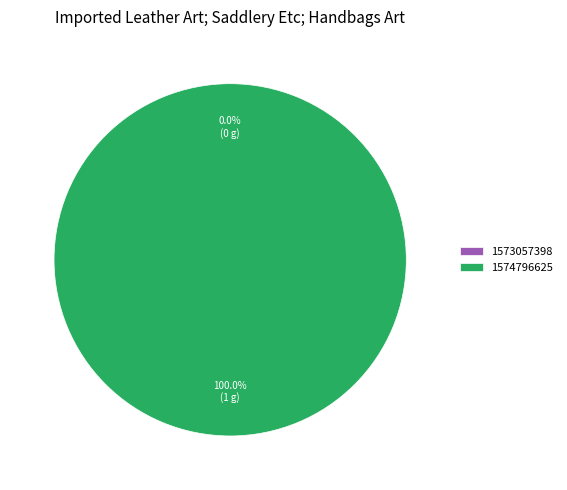

How many segments does this pie chart have?

2